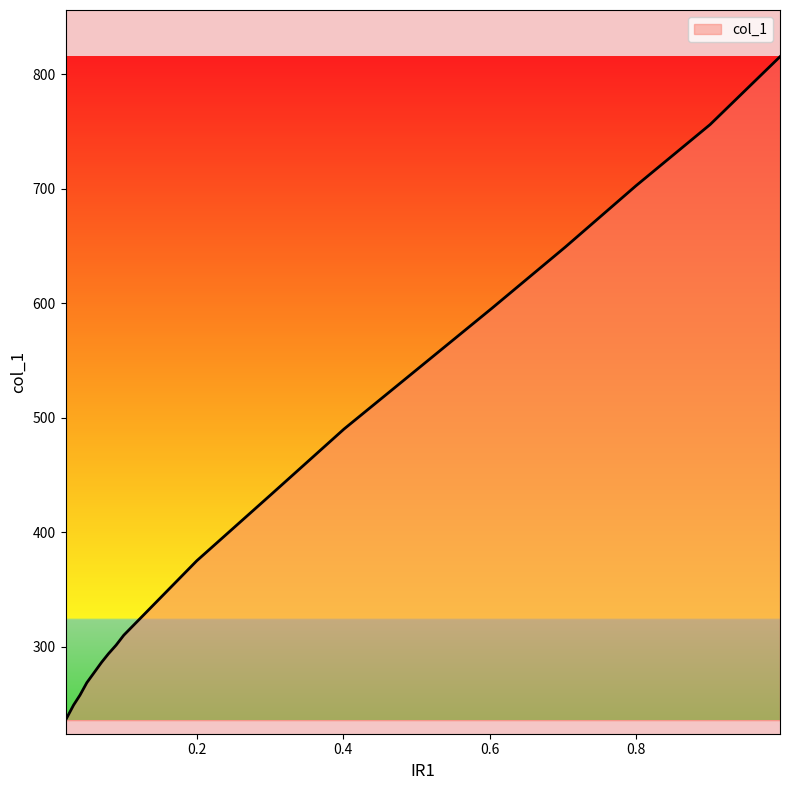

True or false: the data shows 268.8 at 0.0499.

True